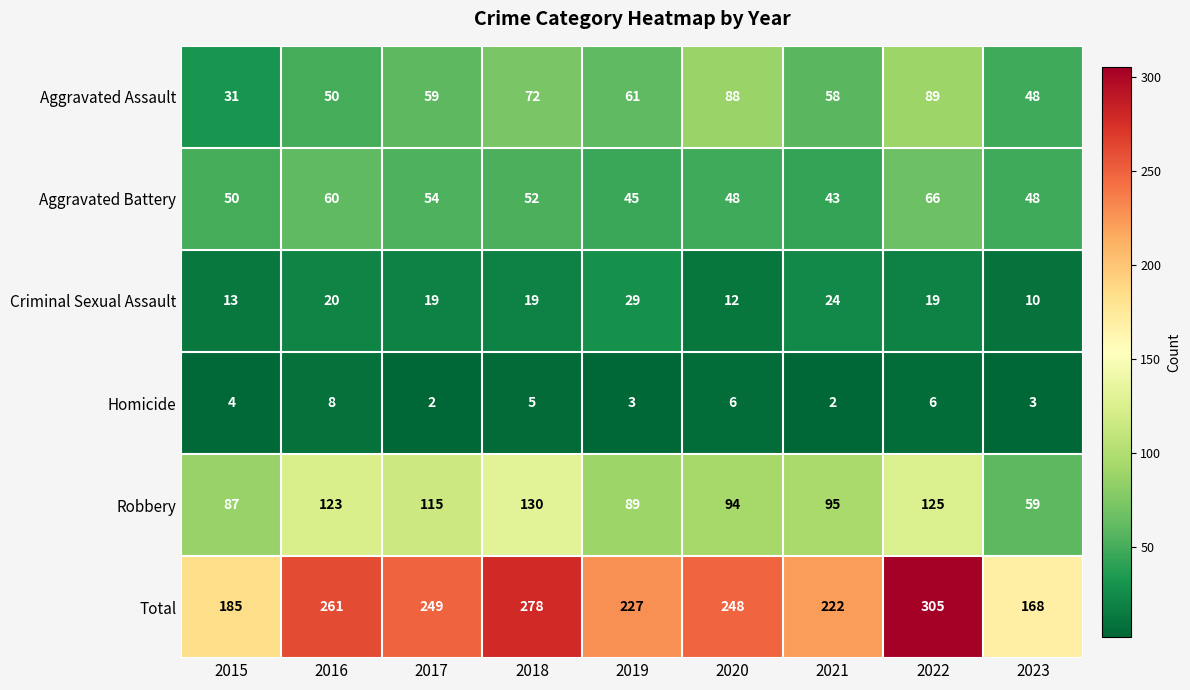

Which series changed the most between 2018 and 2023?

Total